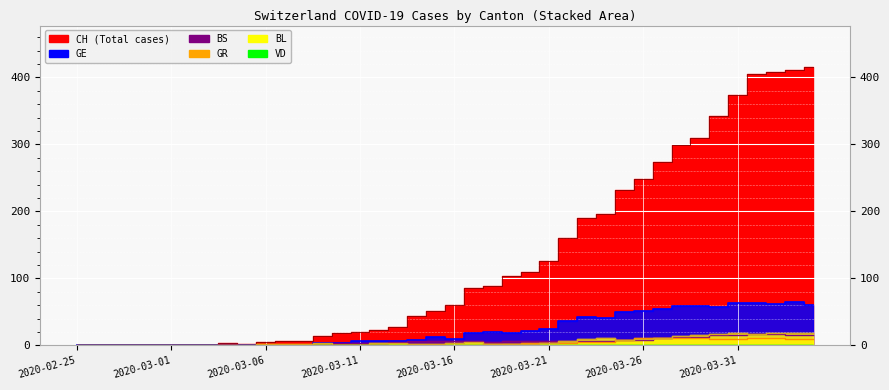

What position from the right is 2020-03-08?

28